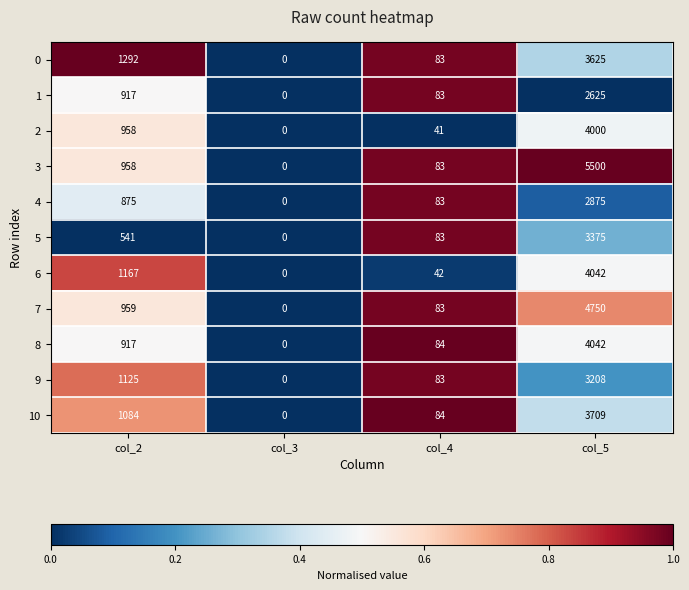

Which category has the lowest value across all series?

col_3